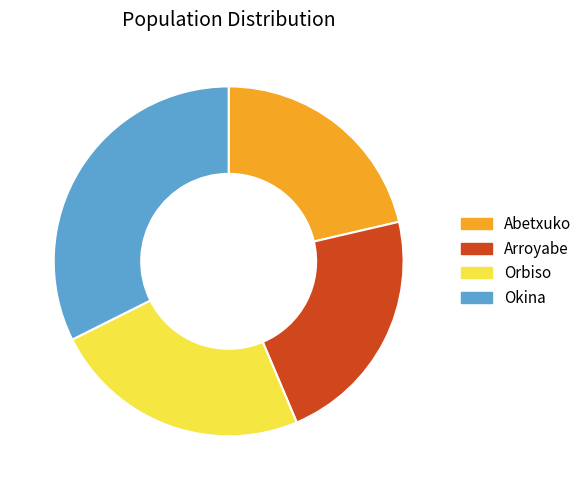

Is the sum of Okina and Orbiso greater than half?

Yes